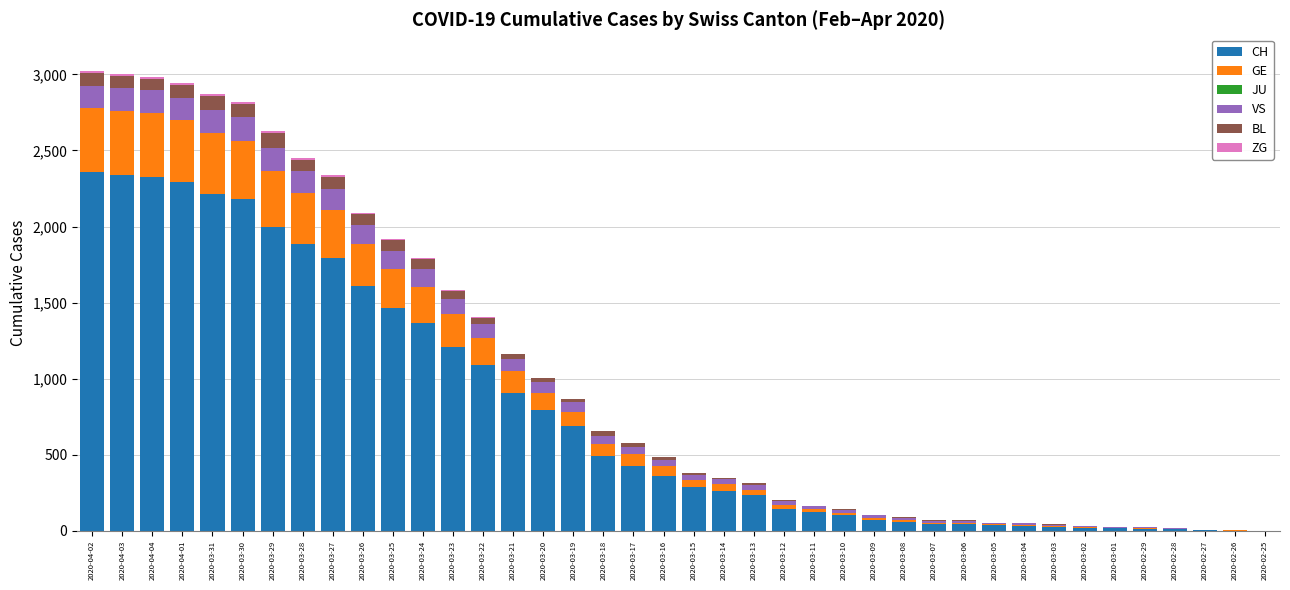

The value of GE at 2020-03-24 is 238. True or false?

True